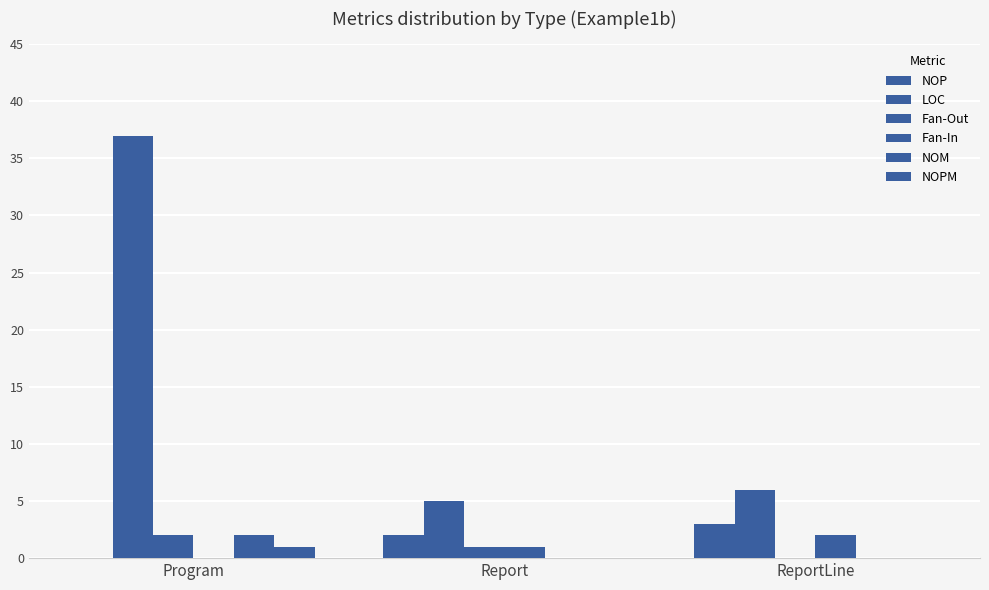

What is the total value across all series at Program?

42